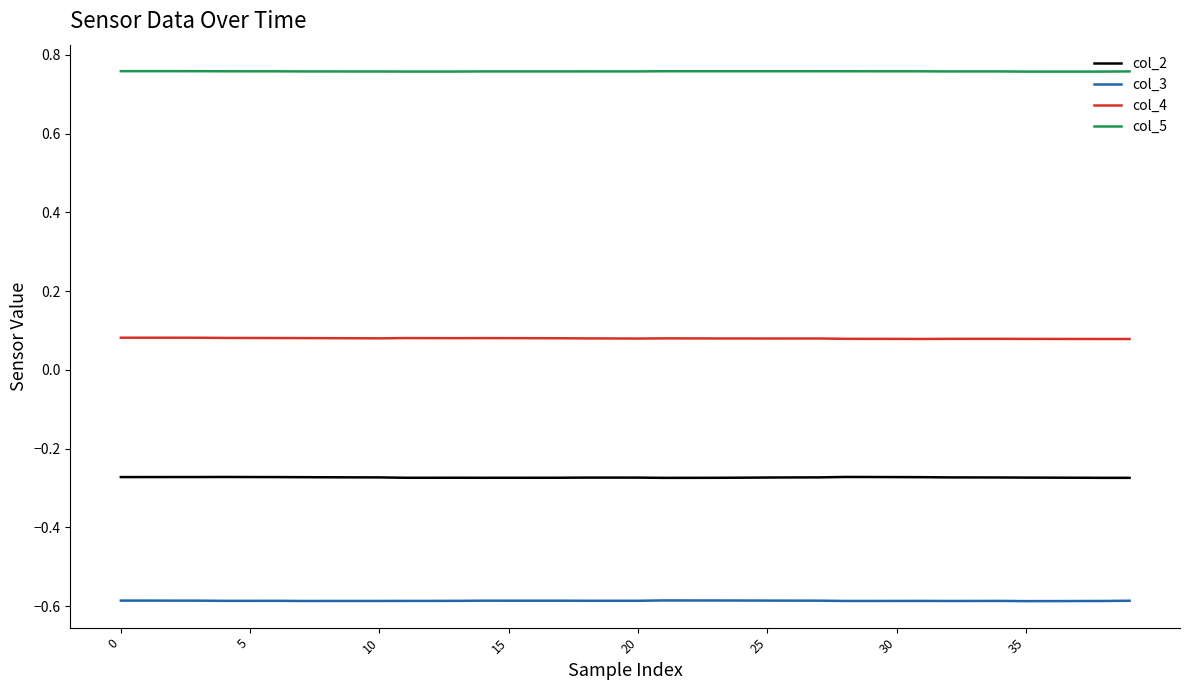

True or false: col_3 and col_4 intersect in this chart.

False